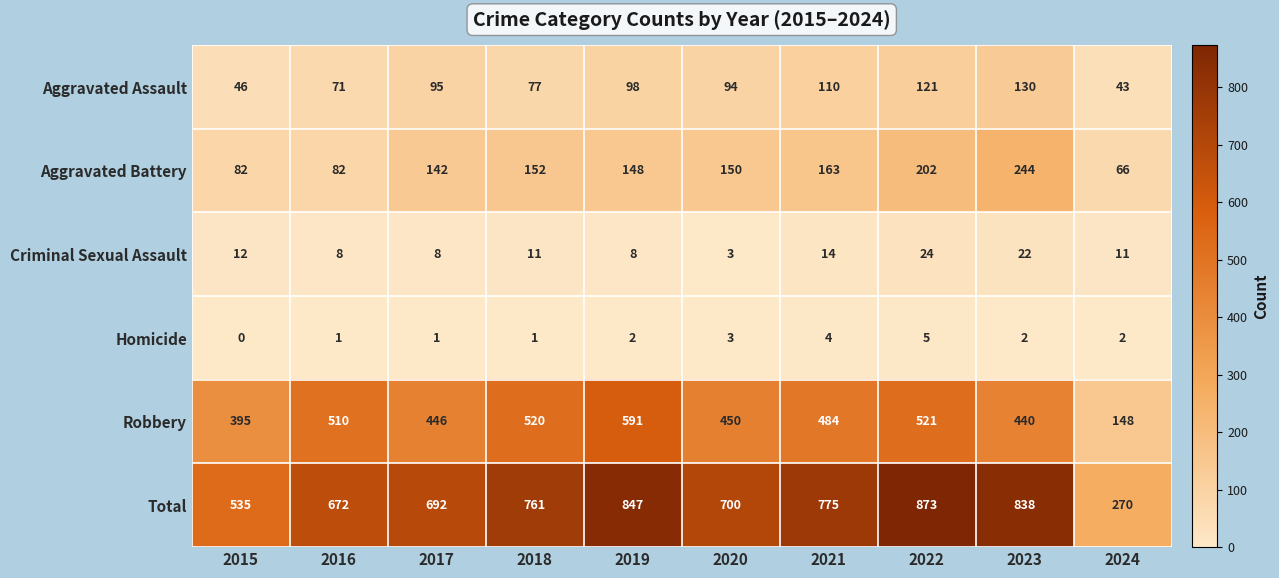

What is the difference between the Total values at 2020 and 2015?

165